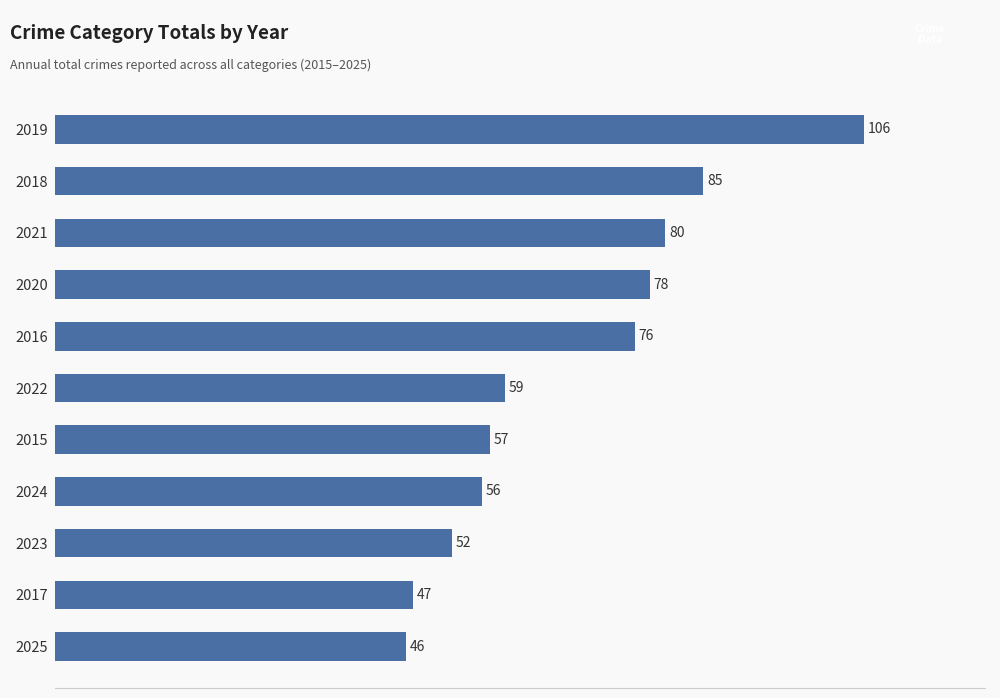

Which has a higher value, 2020 or 2019?

2019